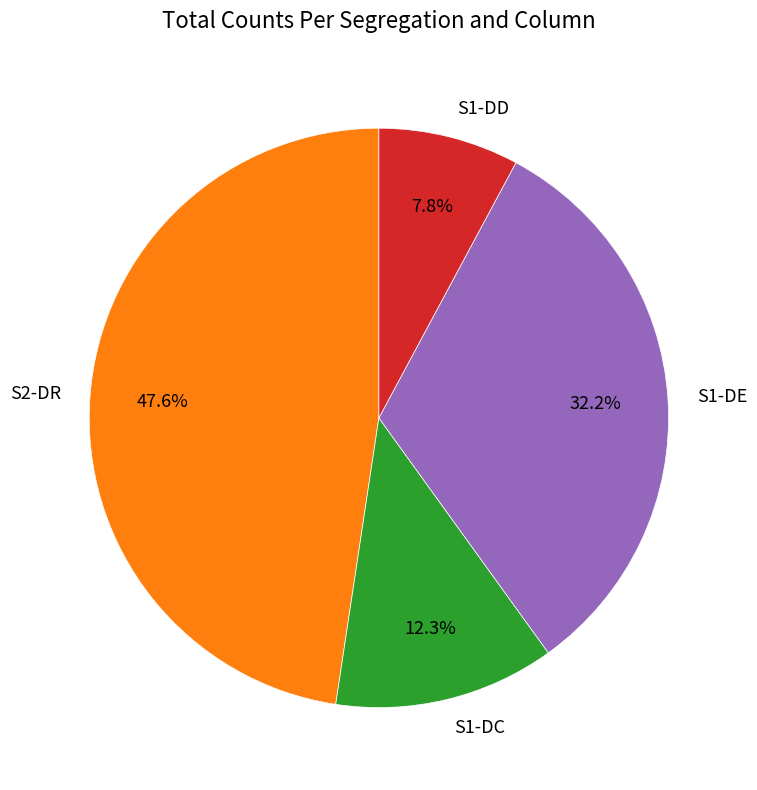

Rank the categories by value from highest to lowest.

S2-DR, S1-DE, S1-DC, S1-DD